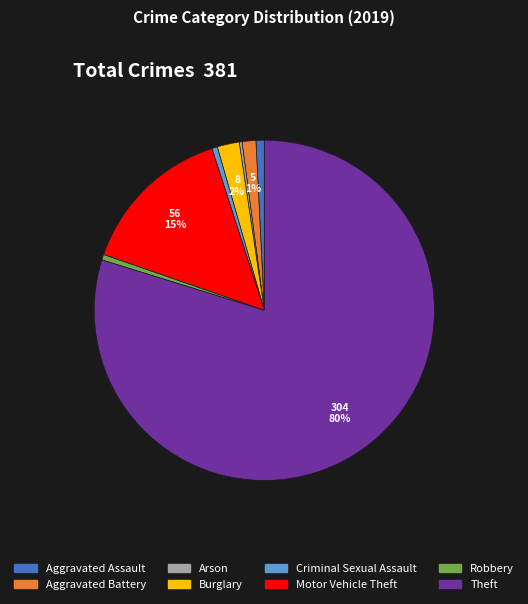

To the nearest percent, what is the average slice percentage?

12%